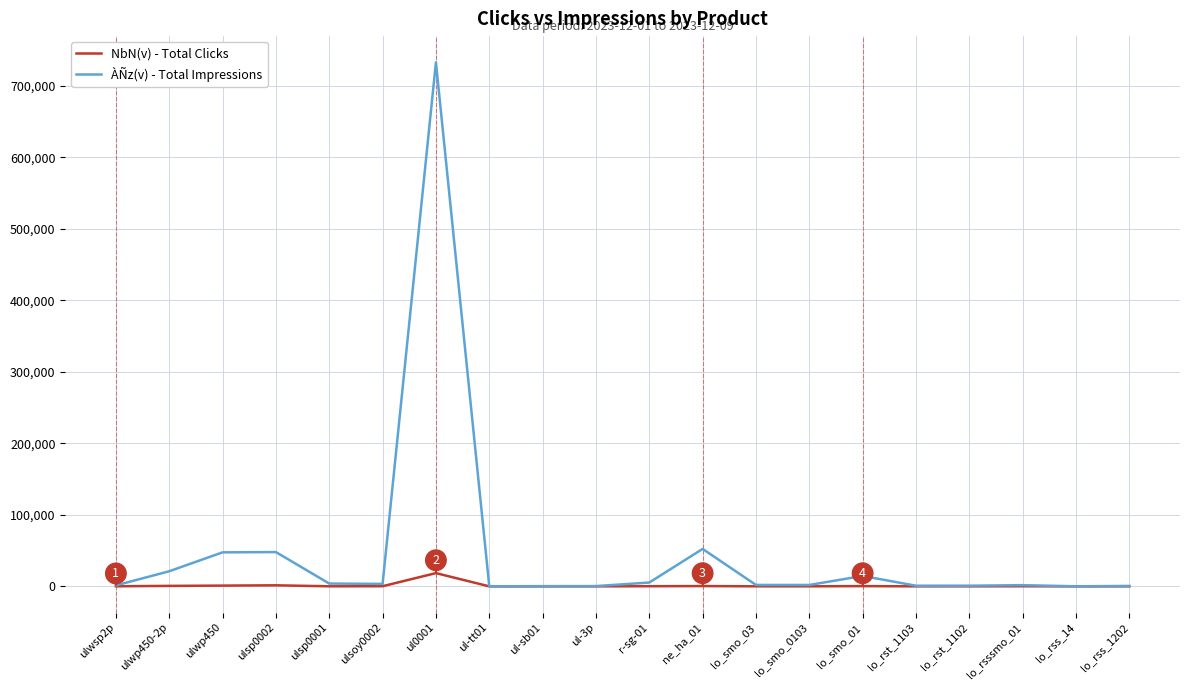

Which series has the largest total across all categories?

ÀÑz(v) - Total Impressions